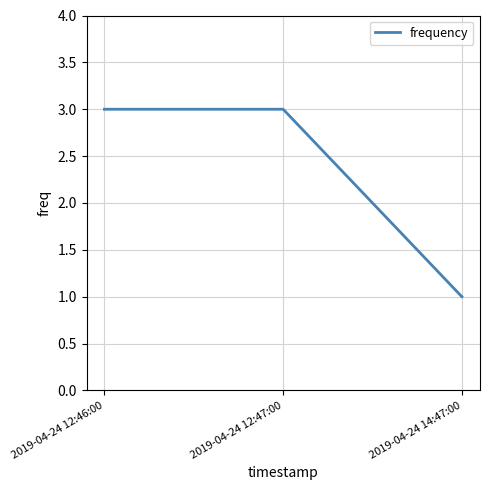

What is the change in value from 2019-04-24 12:47:00 to 2019-04-24 14:47:00?

-2